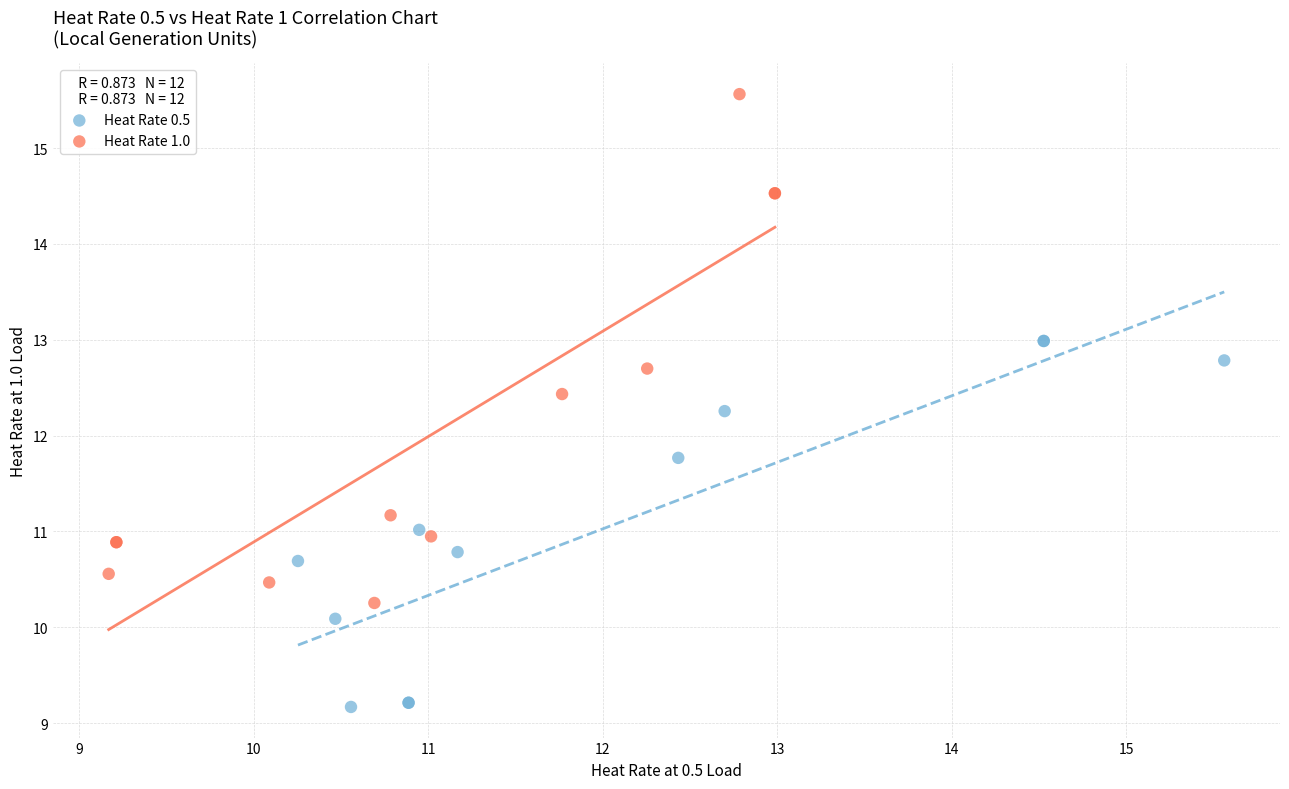

Which series contains the lowest Y value?

Heat Rate 0.5